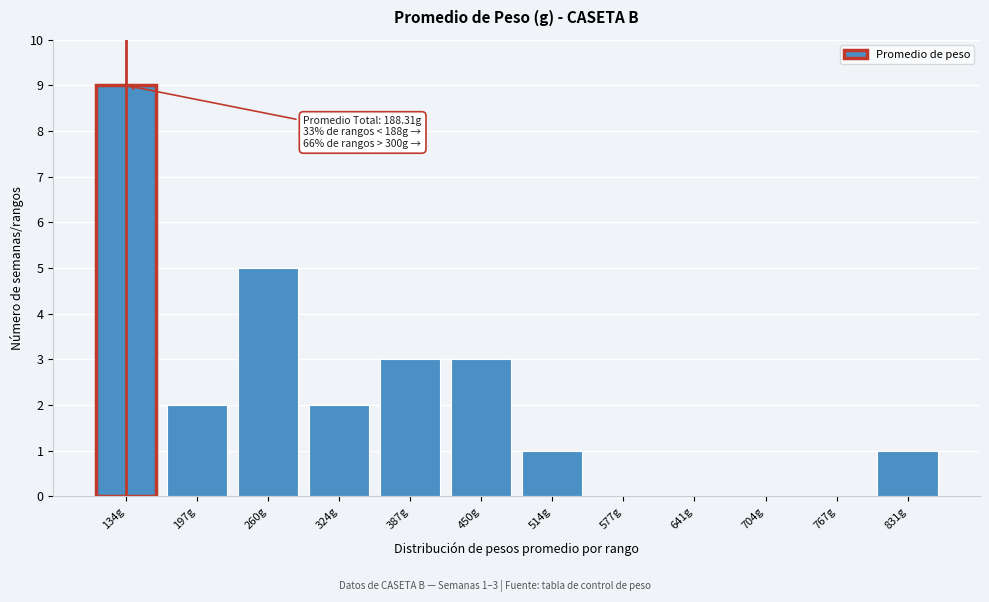

Reading left to right, what are all the values shown in this chart?

134g=9	197g=2	260g=5	324g=2	387g=3	450g=3	514g=1	577g=0	641g=0	704g=0	767g=0	831g=1